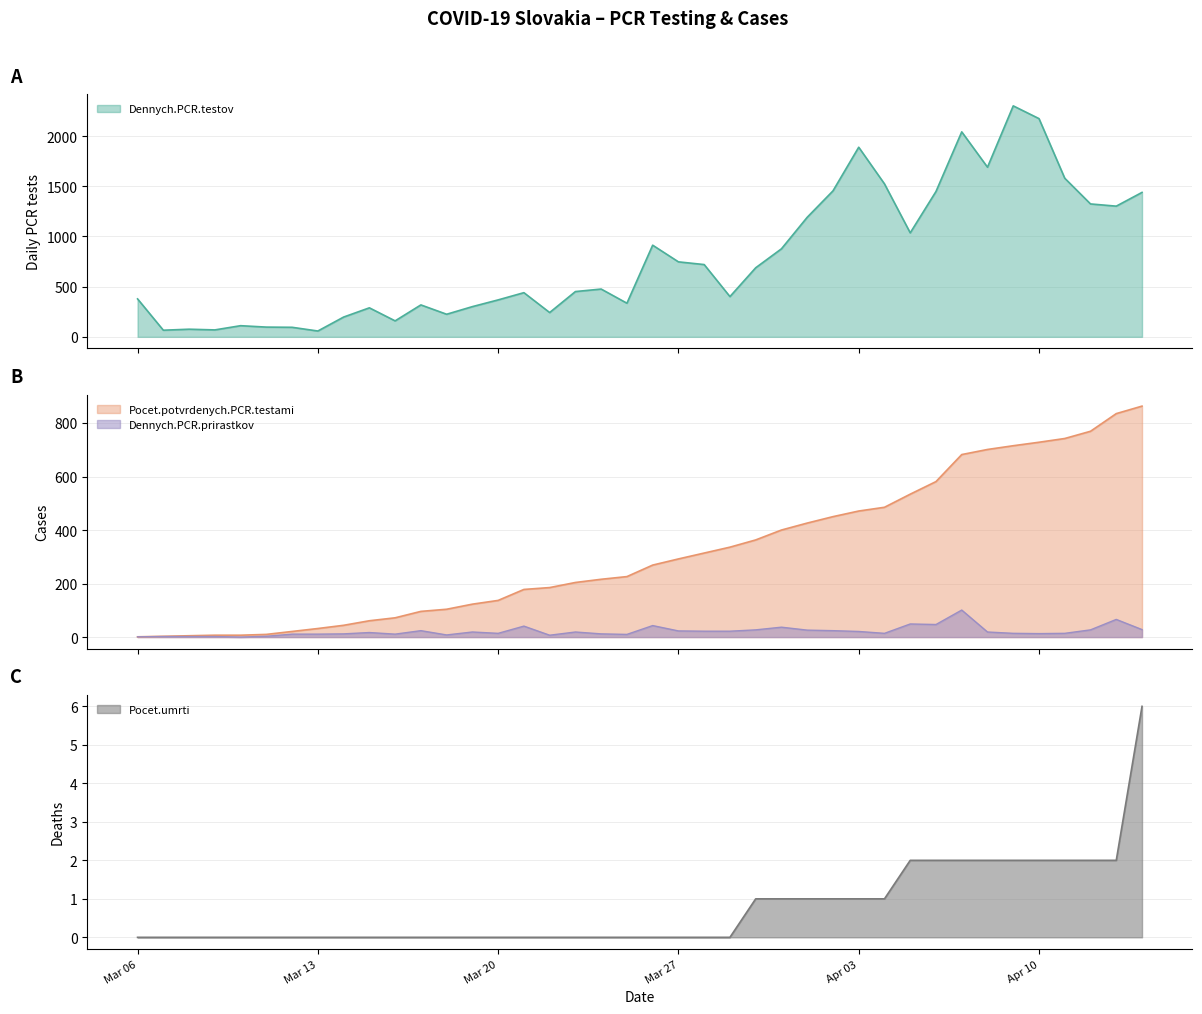

At how many categories does at least one series exceed 2300?

1